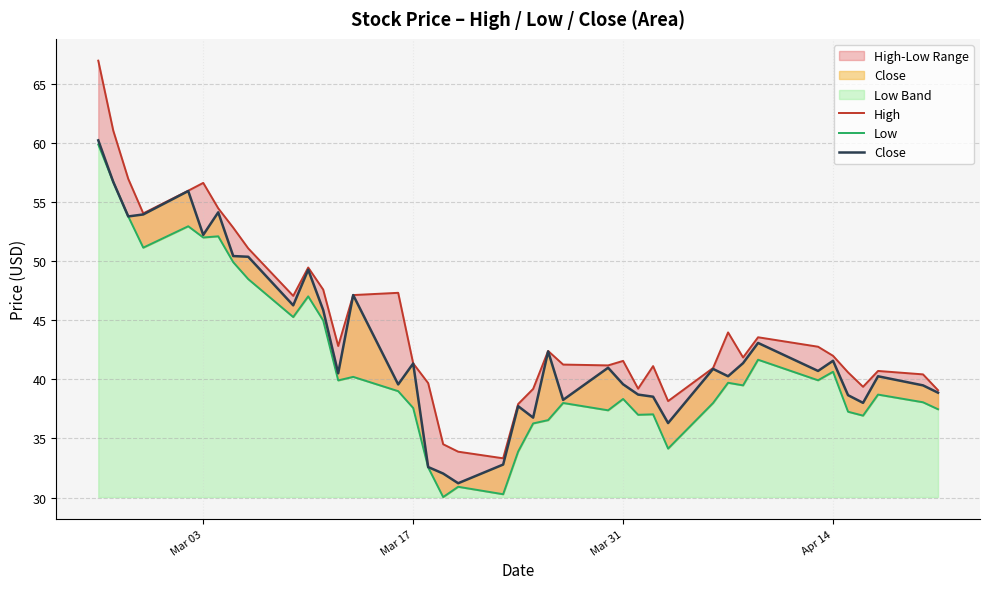

True or false: Low and High cross at least once.

False